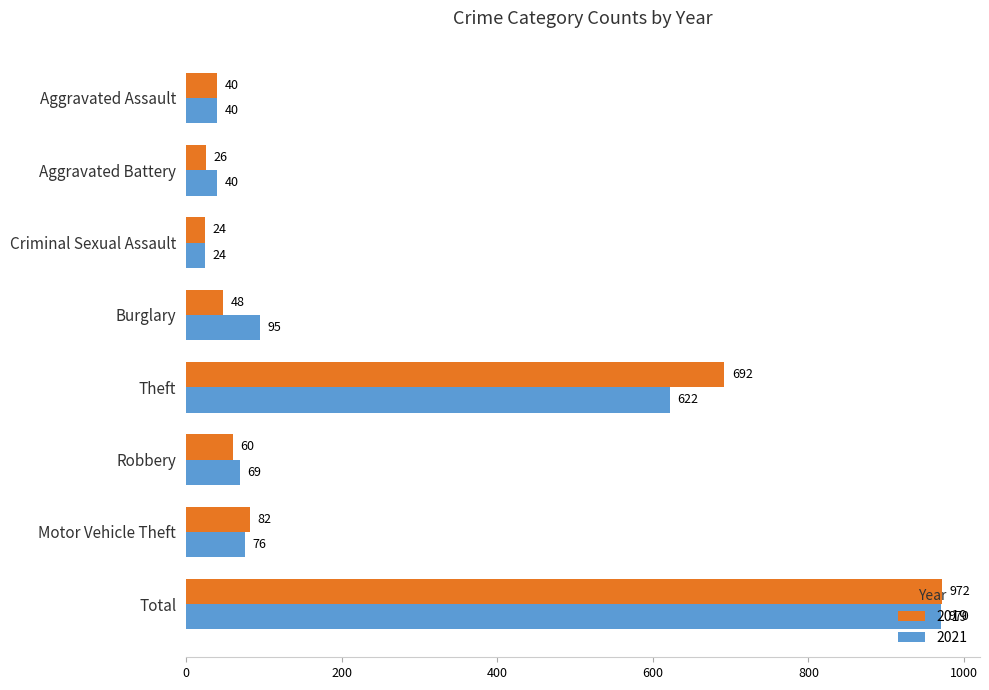

Rank the series at Total from lowest to highest value.

2021, 2019